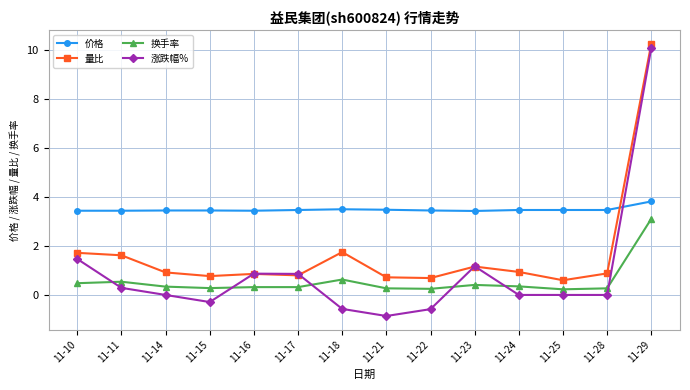

True or false: 换手率 has more than 1 interior local peaks.

True